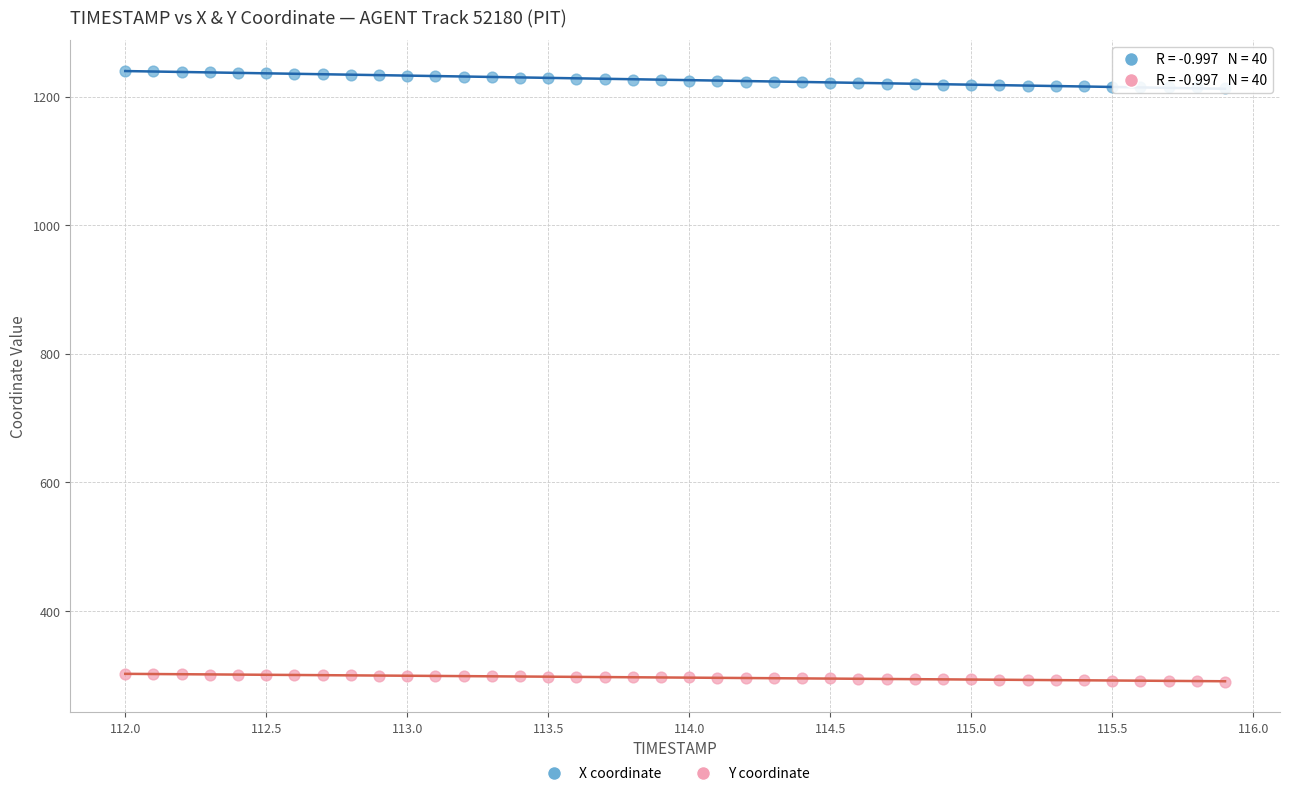

Across all data points, what is the range of X values (max minus min)?

3.9